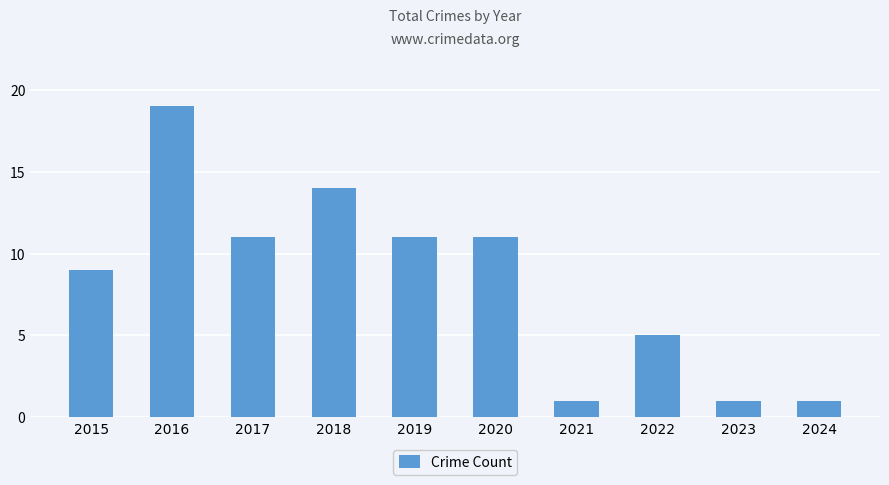

Approximately how many times larger is the value at 2019 compared to 2024?

11.0